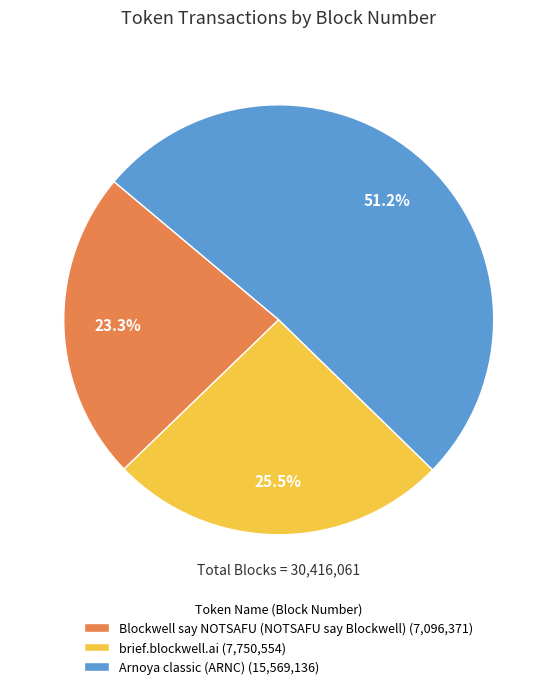

Which category accounts for the majority?

Arnoya classic (ARNC)